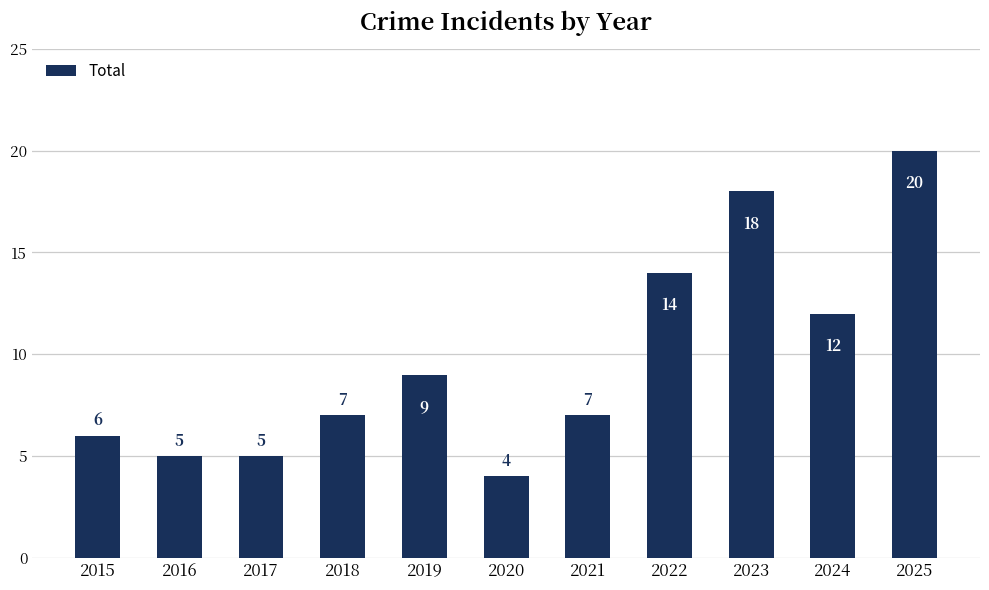

Which category has the lowest value across all series?

2020